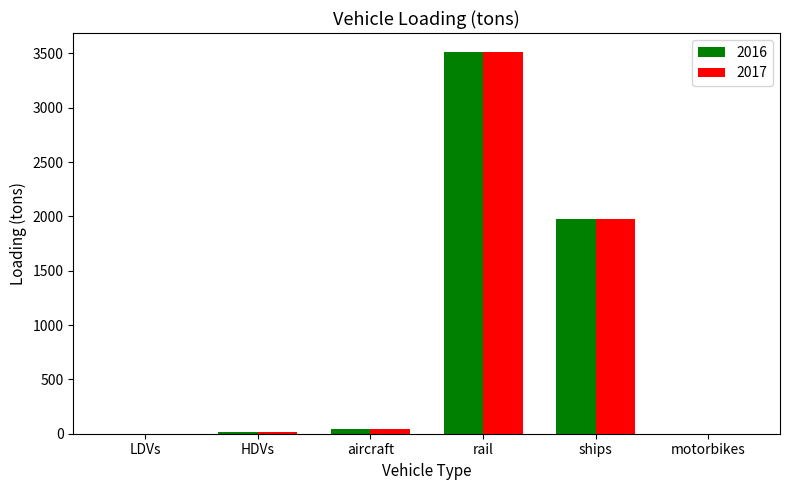

What is the sum of all 2017 values?

5545.8